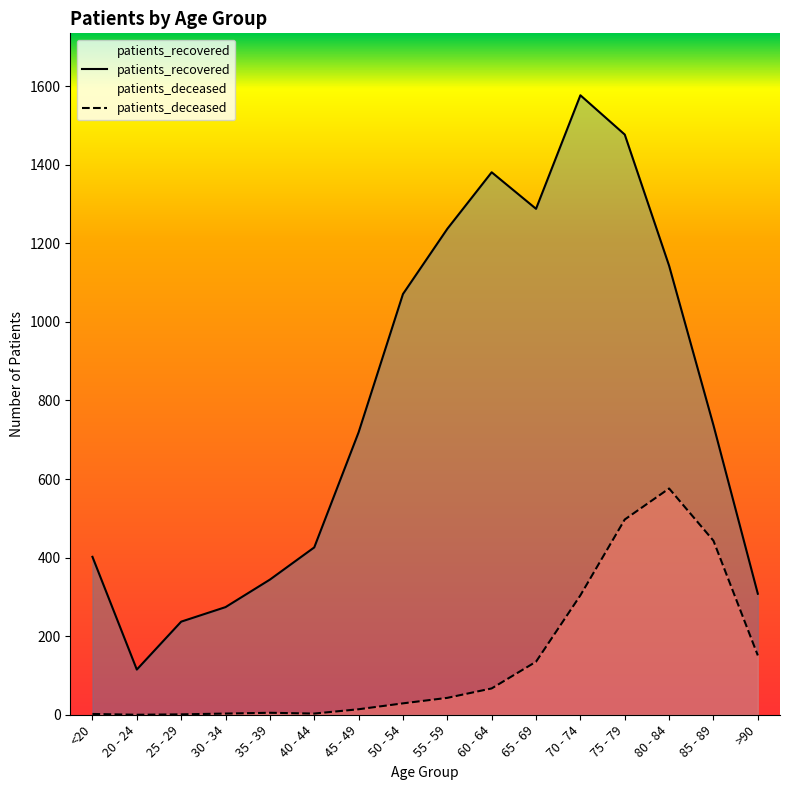

What is the difference between the patients_recovered values at 35 - 39 and 30 - 34?

70